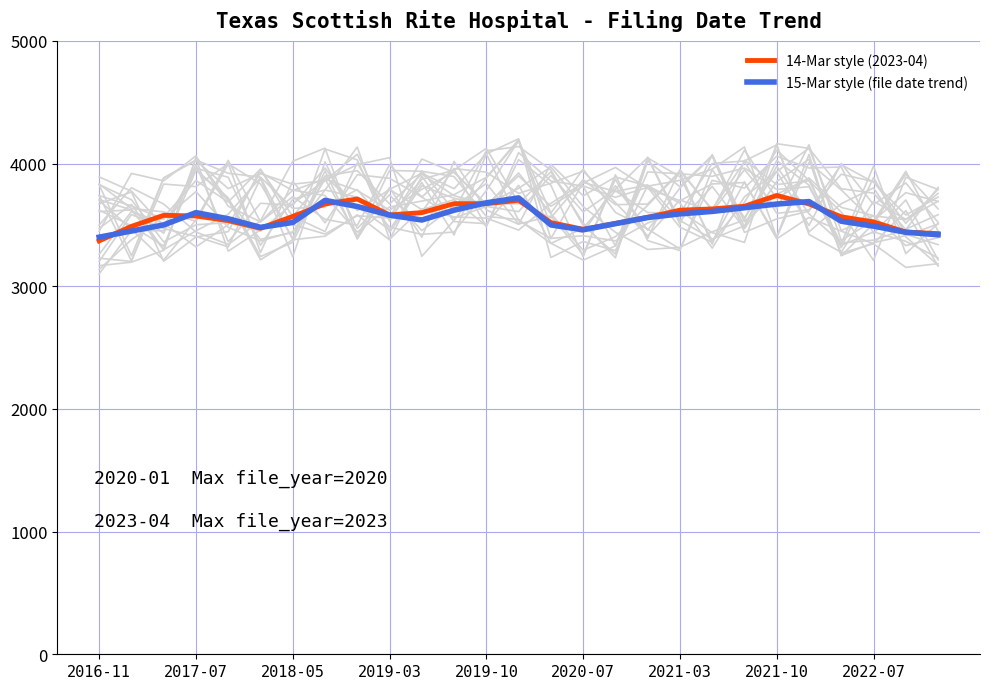

What is the lowest value of the 14-Mar style (2023-04) series?

3370